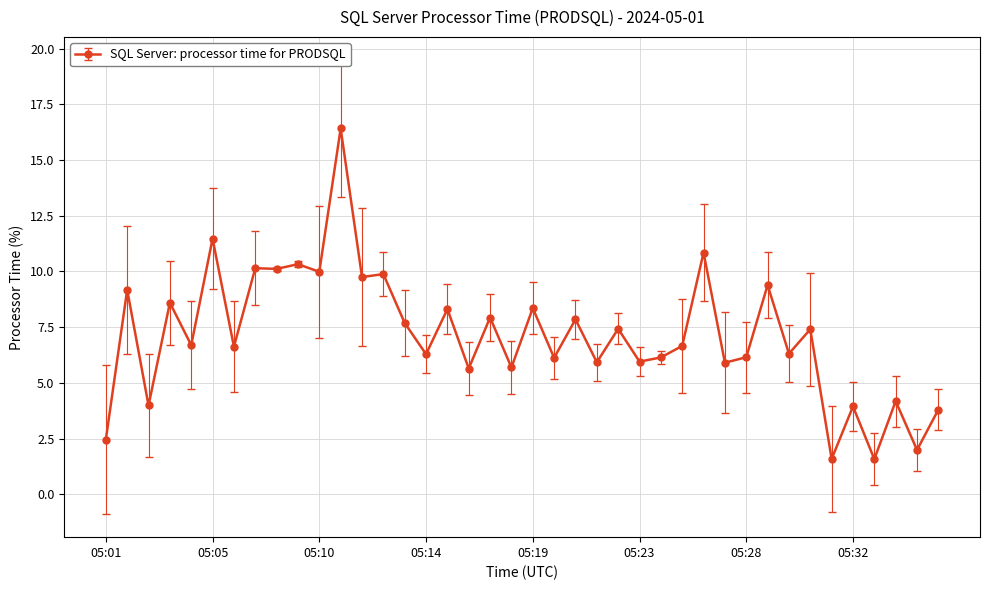

What is the value of the 4th point from the left?

8.6